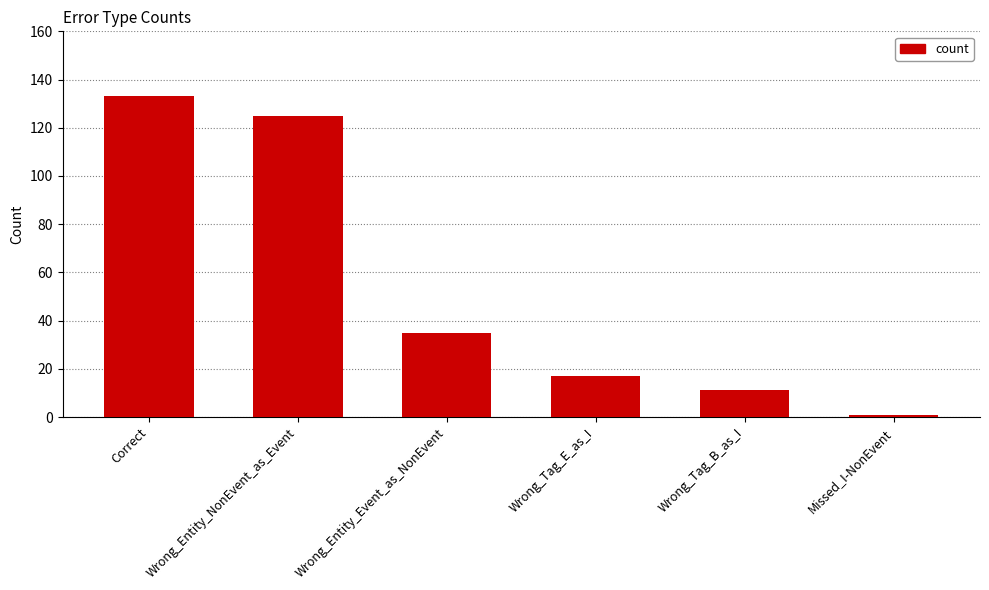

What position from the right is Correct?

6